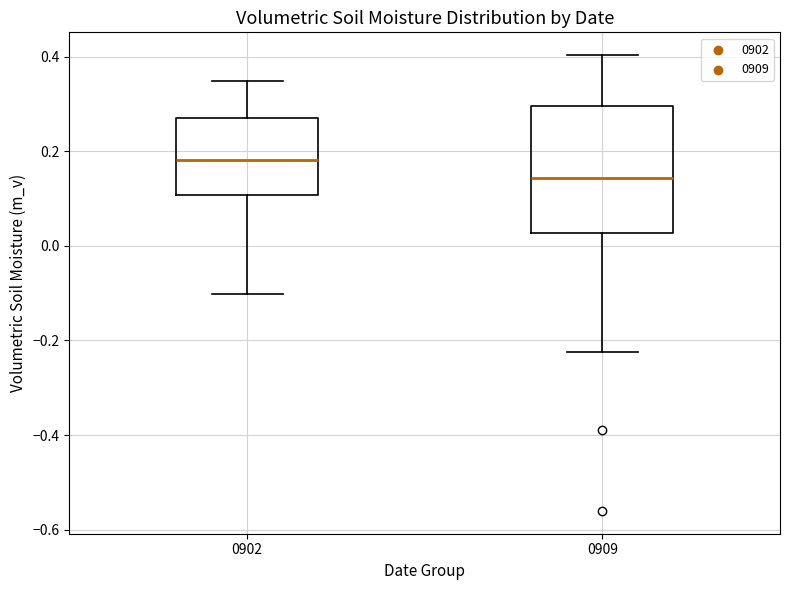

Reading left to right, transcribe this box plot: for each box, give where its median line is, the range the box spans, and where its two whiskers end, as read against the y-axis. The values are not printed on the chart, so give them approximately, as read against the axis.

0902: median 0.18, box 0.10 to 0.28, whiskers -0.10 to 0.34
0909: median 0.14, box 0.02 to 0.30, whiskers -0.22 to 0.40